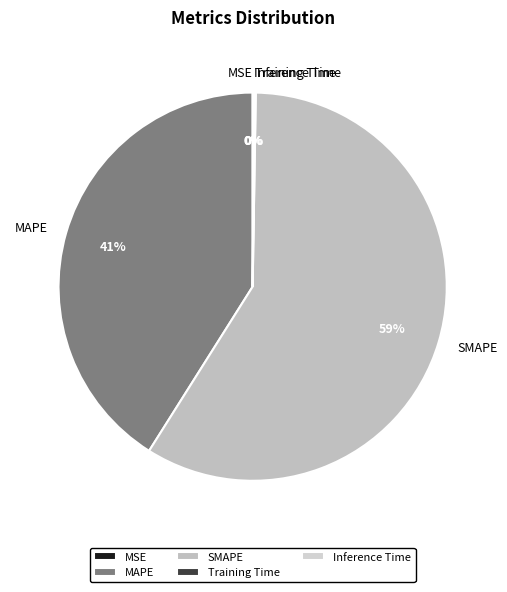

To the nearest percent, what is the average slice percentage?

20%